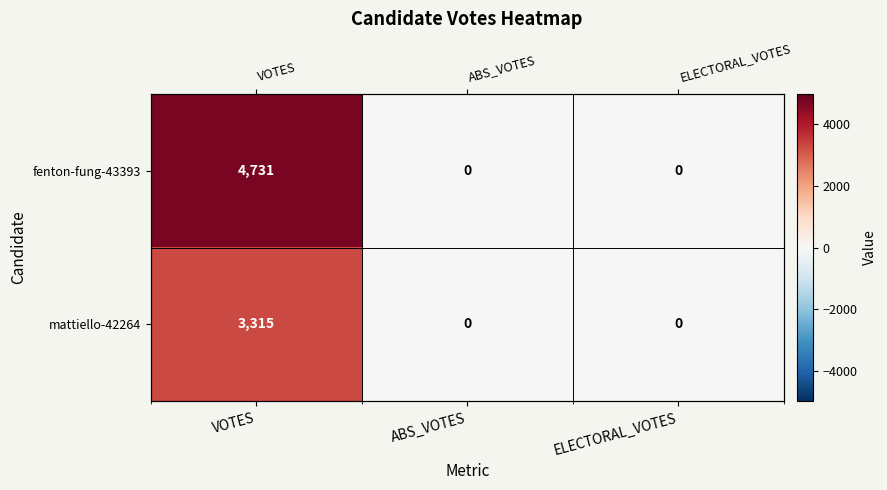

How many positive values does the fenton-fung-43393 series have?

1